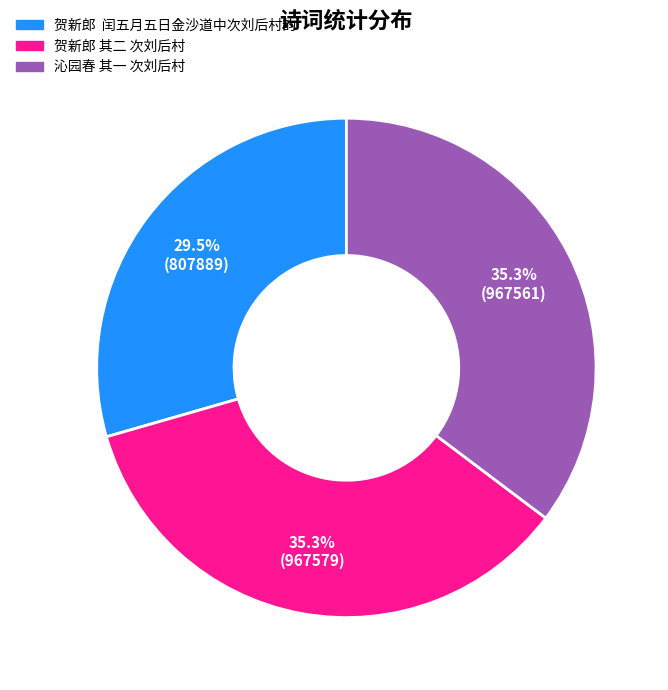

What is the total percentage of 贺新郎 闰五月五日金沙道中次刘后村韵 and 沁园春 其一 次刘后村?

64.7%